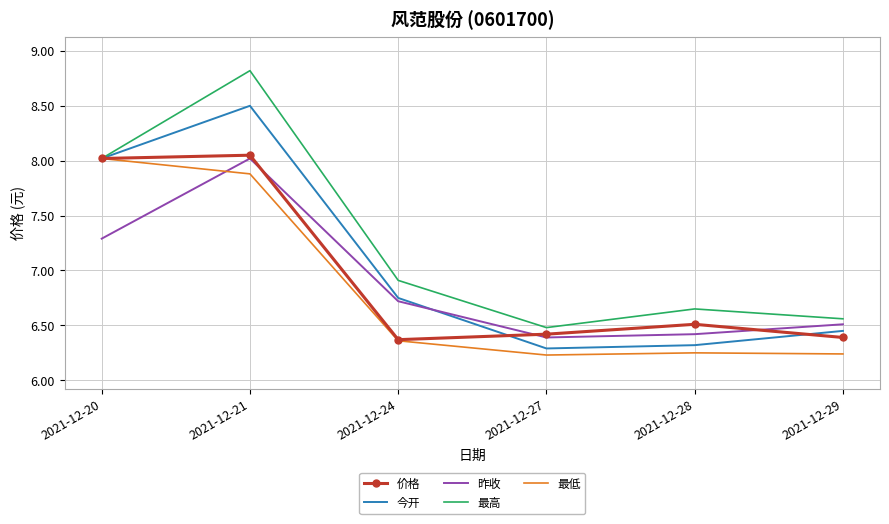

What is the spread (max minus min) of values at 2021-12-21?

0.9